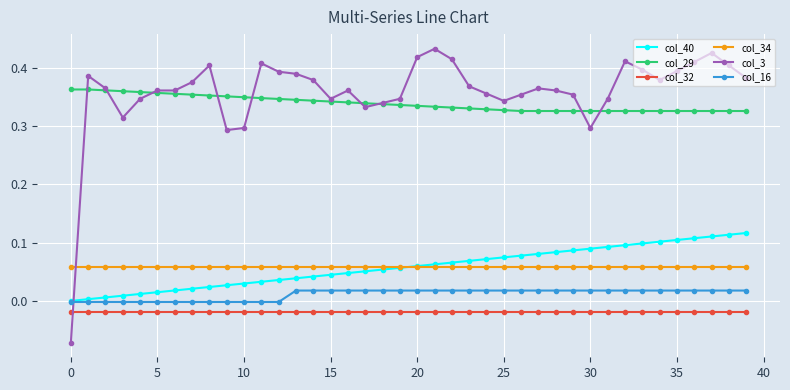

How many lines are shown in the chart?

6